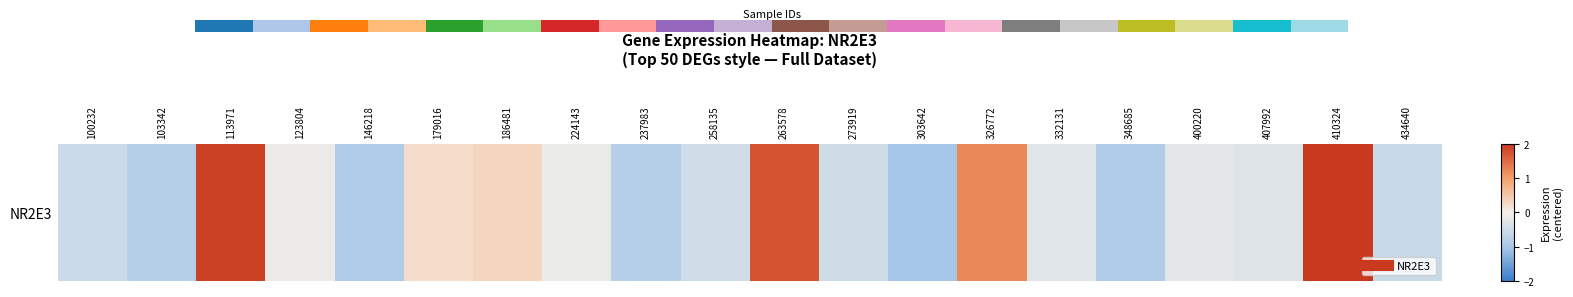

At which label does the data first exceed 0?

113971